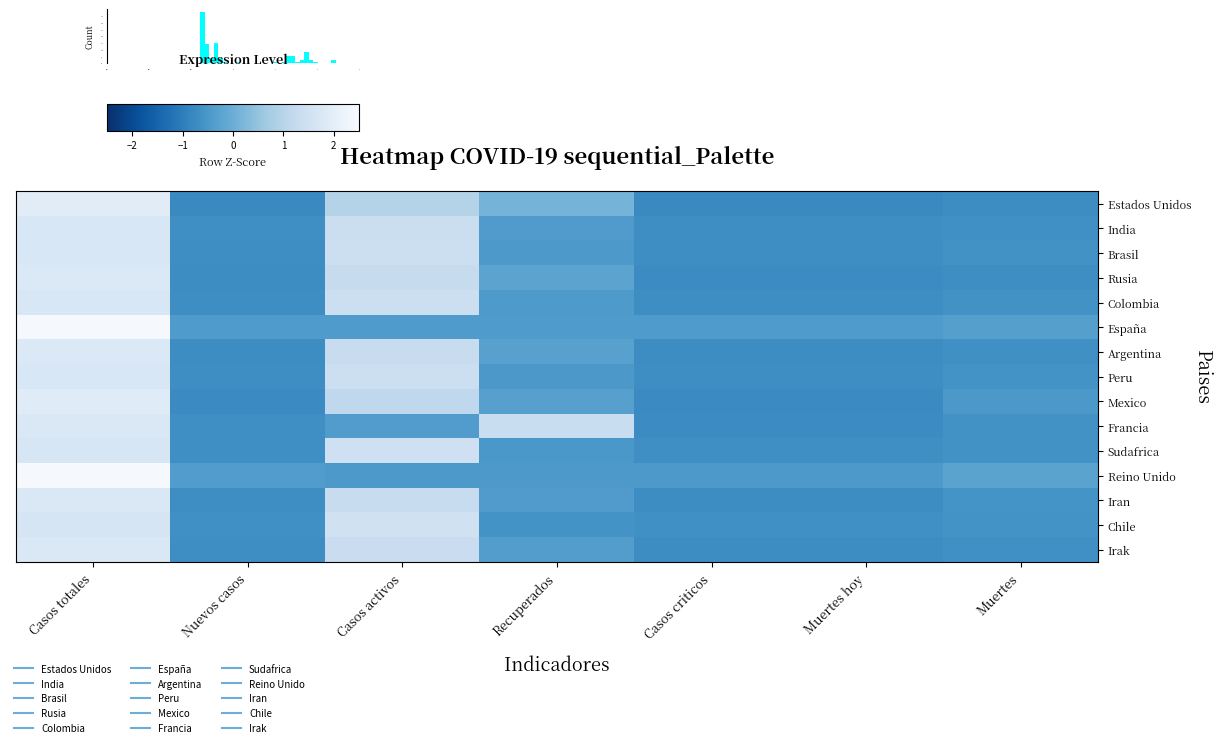

Which label corresponds to the smallest value in the chart?

Casos criticos